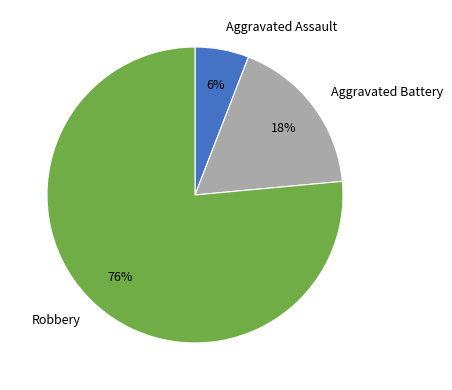

What is the smallest slice in the pie chart?

Aggravated Assault